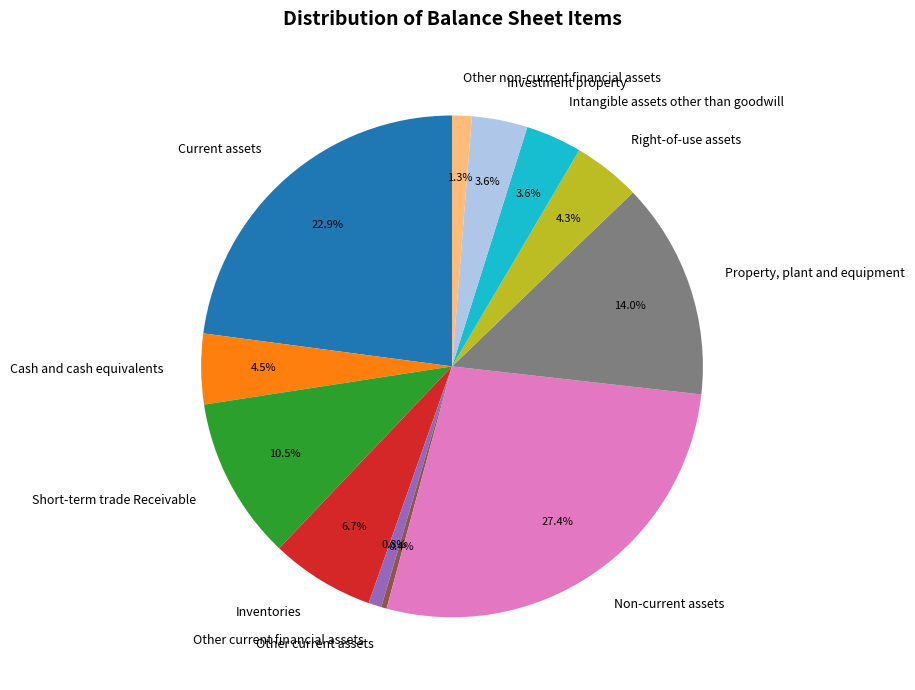

How many segments does this pie chart have?

12